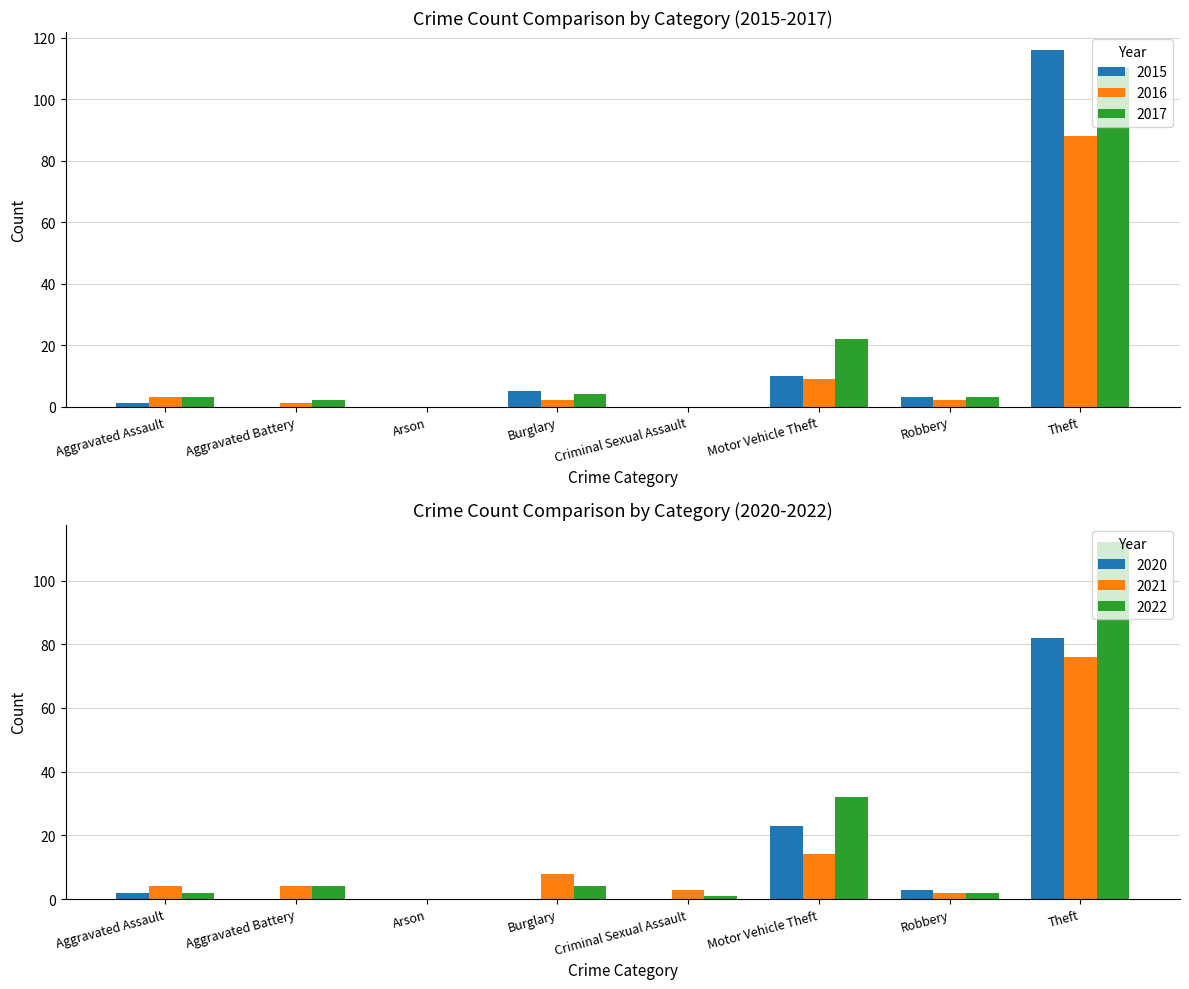

At how many categories does at least one series exceed 39?

1